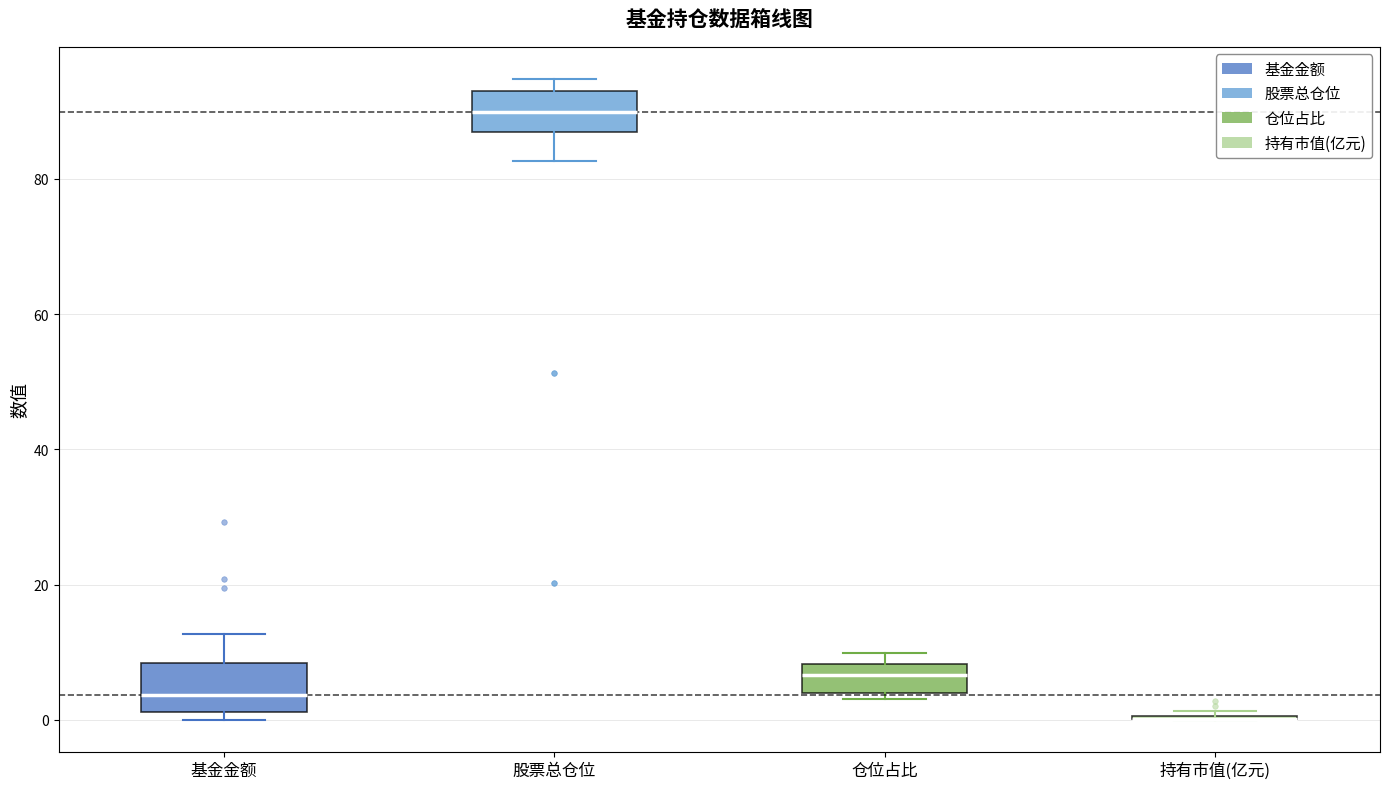

Reading left to right, transcribe this box plot: for each box, give where its median line is, the range the box spans, and where its two whiskers end, as read against the y-axis. The values are not printed on the chart, so give them approximately, as read against the axis.

基金金额: median 4, box 2 to 8, whiskers 0 to 12
股票总仓位: median 90, box 86 to 94, whiskers 82 to 94 (just above the box's upper edge)
仓位占比: median 6, box 4 to 8, whiskers 4 (just below the box's lower edge) to 10
持有市值(亿元): box collapsed to a line at 0, whiskers 0 to 2